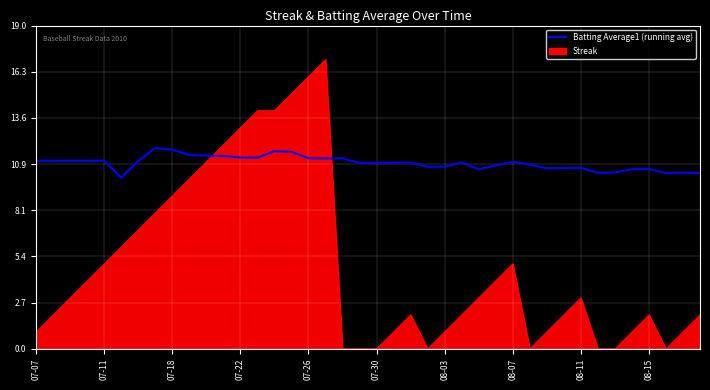

True or false: Batting Average1 (running avg) and Streak cross at least once.

True